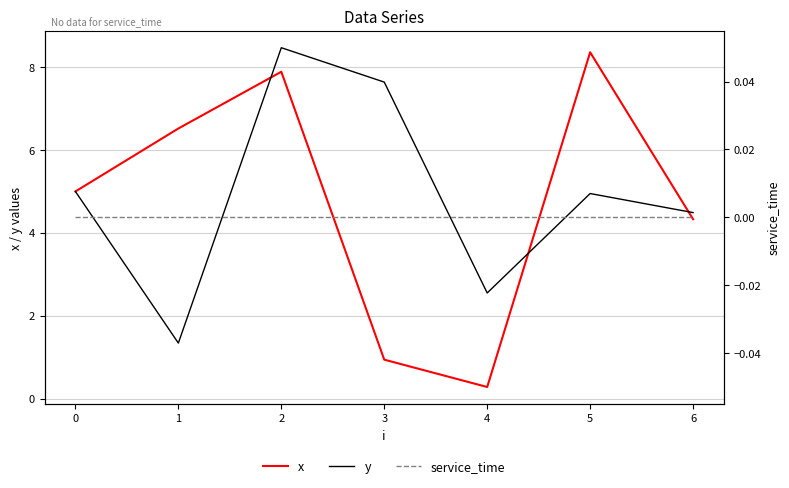

Between 3 and 2, which is larger?

2